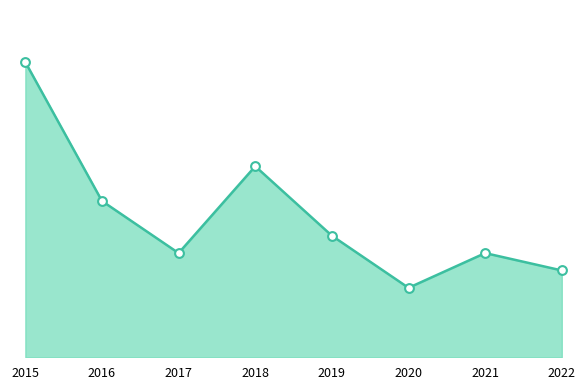

Which has a higher value, 2019 or 2017?

2019